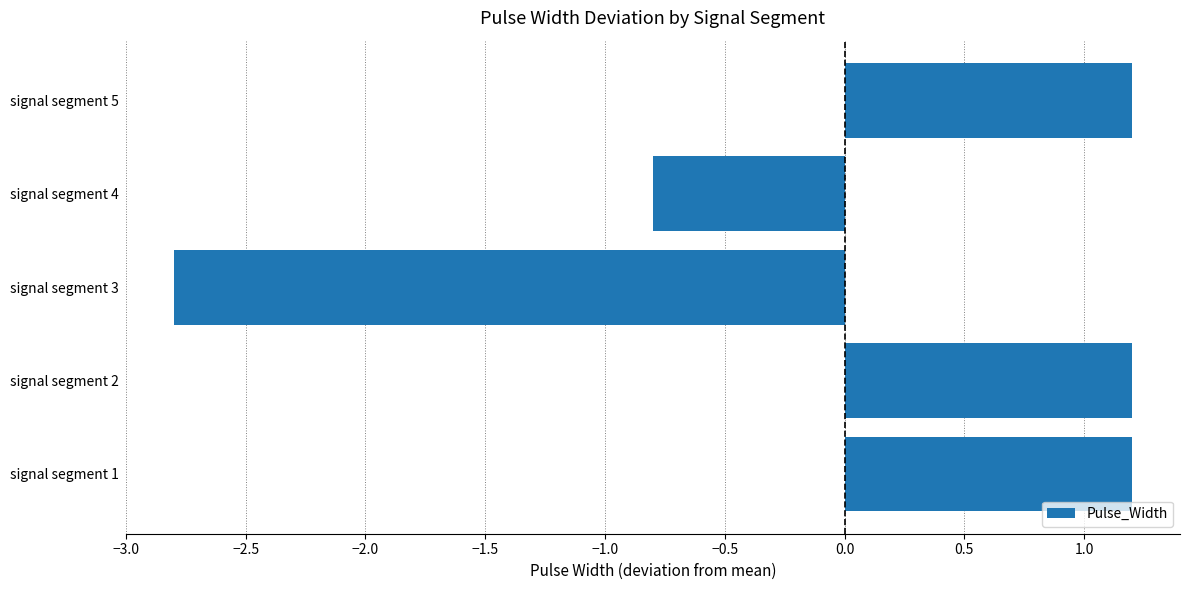

What is the change in value from signal segment 1 to signal segment 3?

-4.0